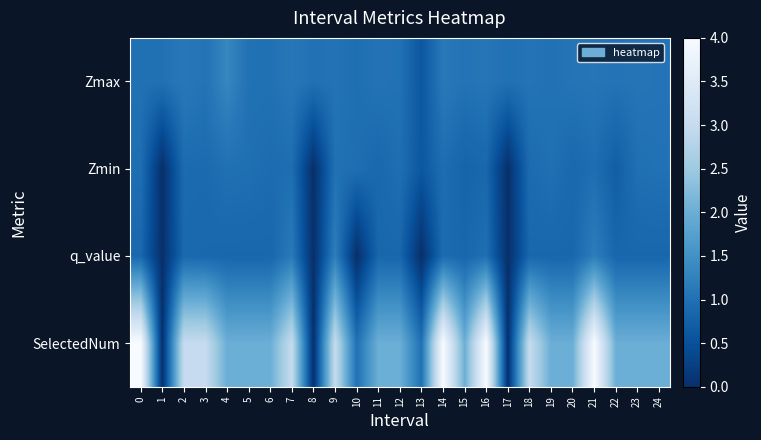

How many categories are shown in the chart?

25